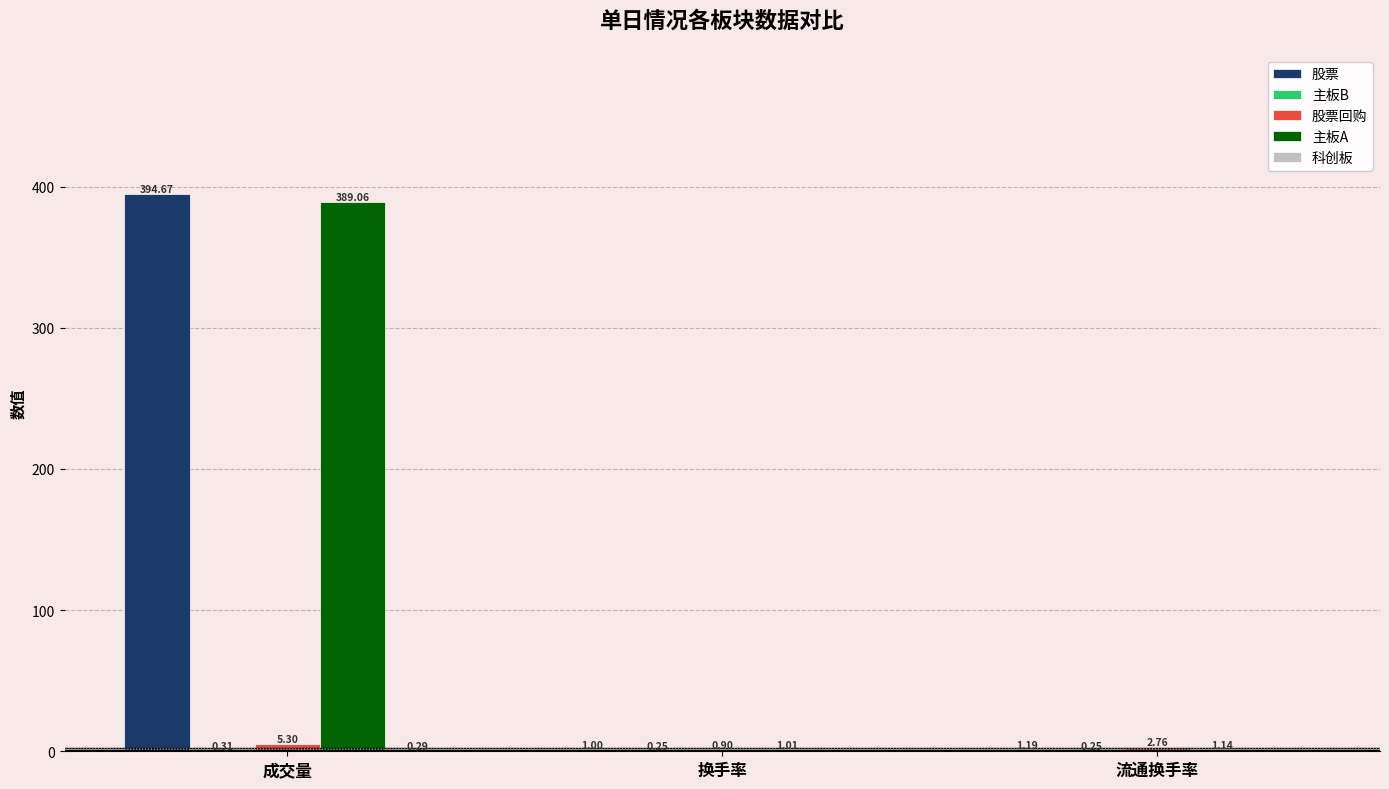

How many series are shown in this chart?

5